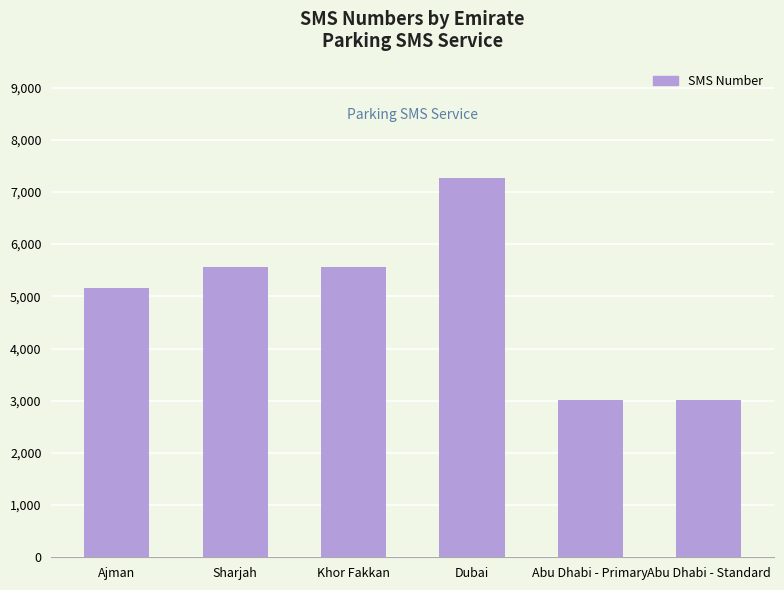

What is the label of the 2nd bar from the left?

Sharjah